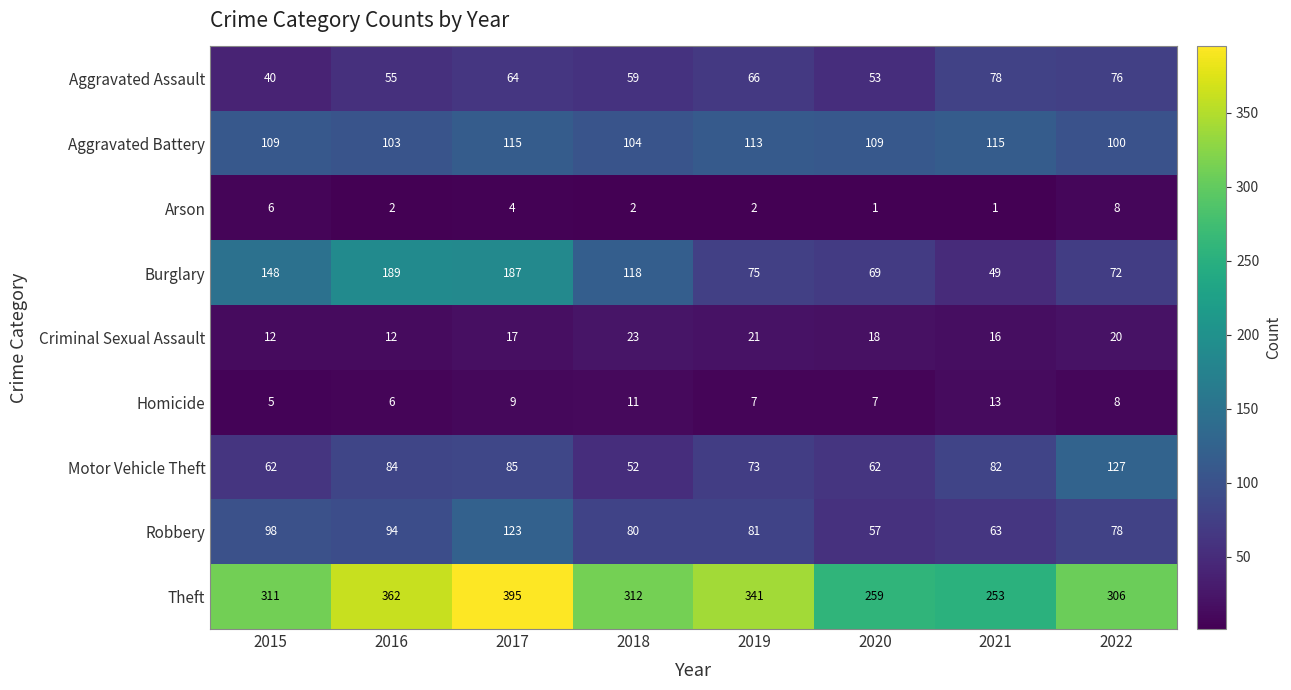

Between 2015 and 2021, which series saw the biggest shift?

Burglary